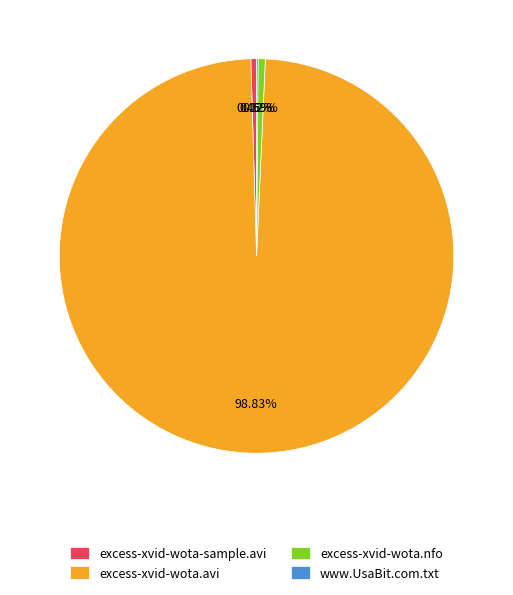

Is there a majority slice in this chart?

Yes